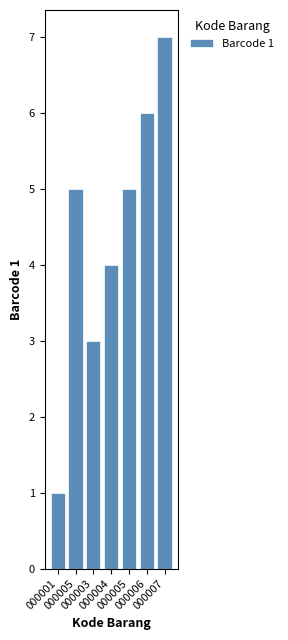

Rank the categories by value from highest to lowest.

000007, 000006, 000005, 000005, 000004, 000003, 000001